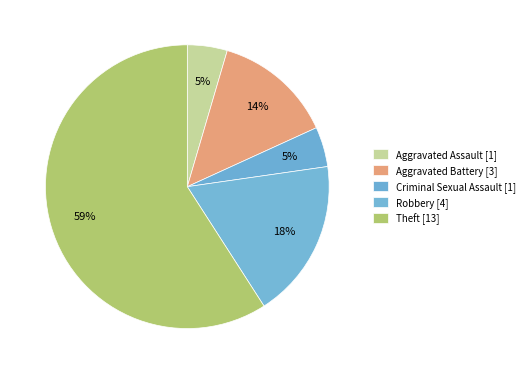

Do Robbery and Theft together represent more than half of the pie?

Yes